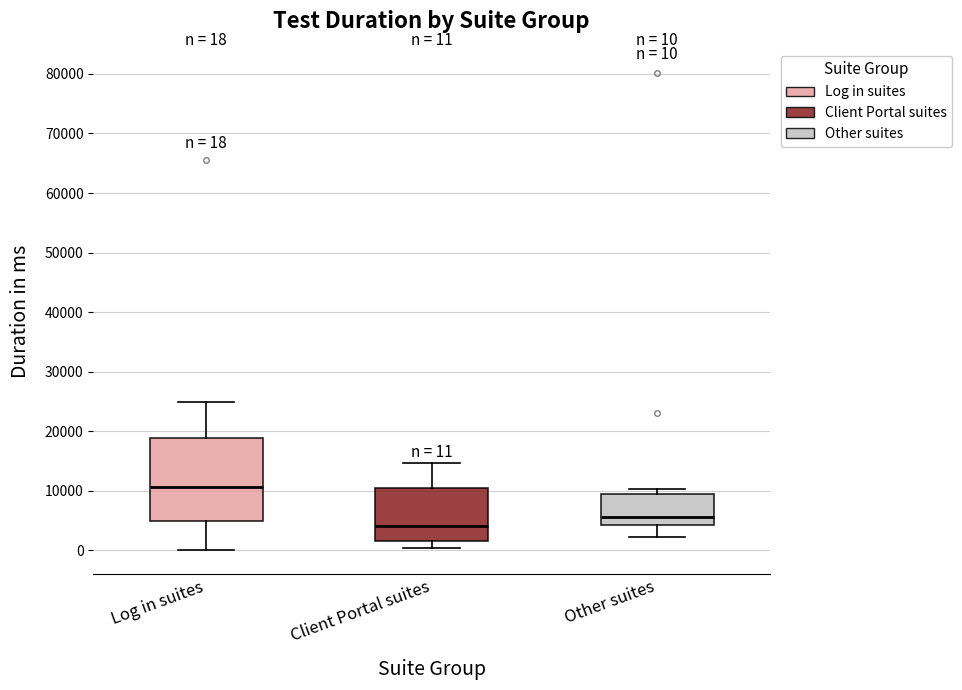

Which box is the tallest, from its lower edge to its upper edge?

Log in suites